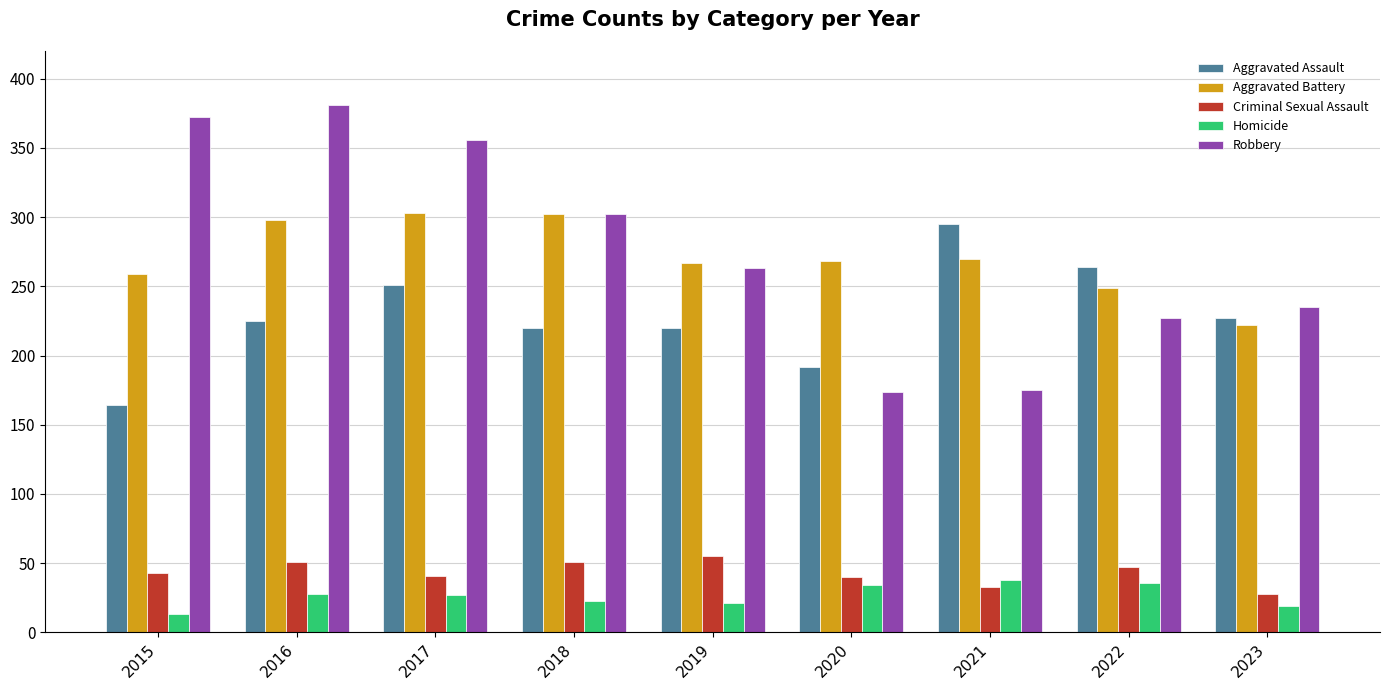

What are all the series names shown in the legend?

Aggravated Assault, Aggravated Battery, Criminal Sexual Assault, Homicide, Robbery